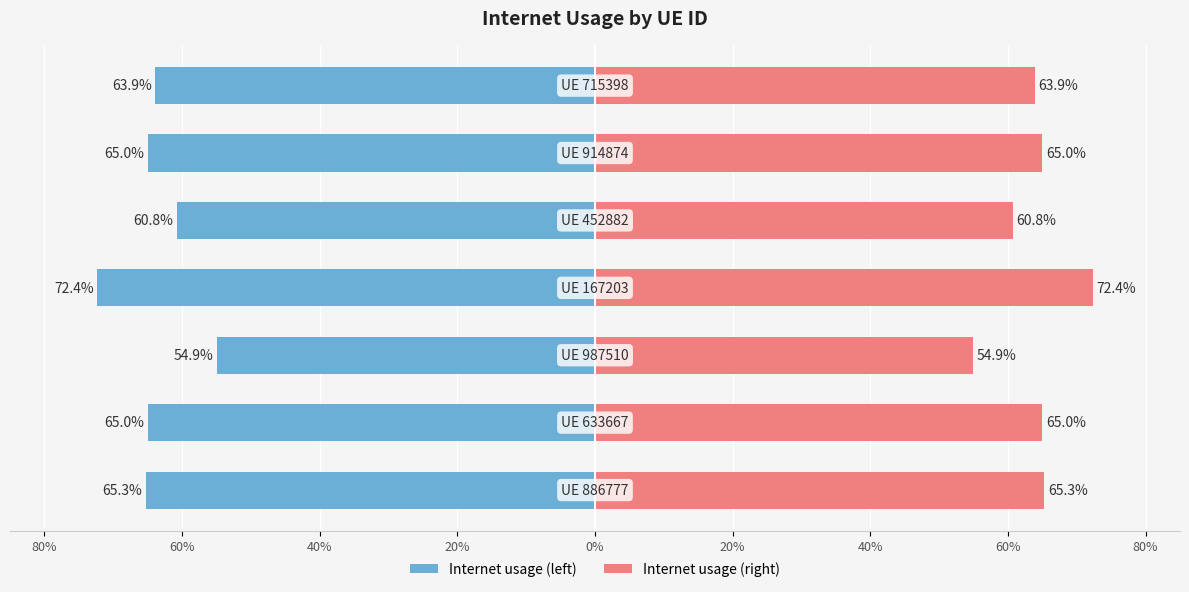

Reading right to left, what are all the values shown in this chart?

Internet usage (left): 40%=-0.6	20%=-0.6	0%=-0.6	20%=-0.7	40%=-0.5	60%=-0.6	80%=-0.7
Internet usage (right): 40%=0.6	20%=0.6	0%=0.6	20%=0.7	40%=0.5	60%=0.6	80%=0.7